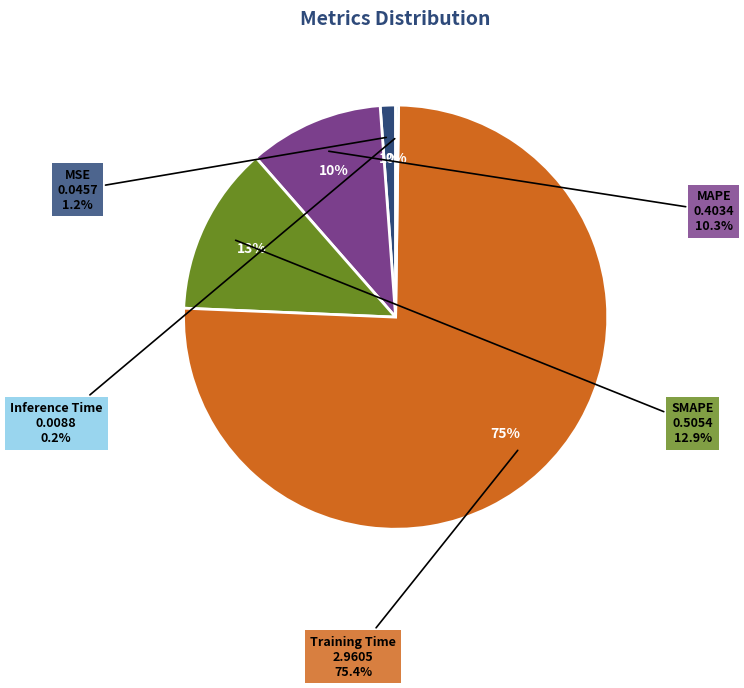

Between MSE and MAPE, which is larger?

MAPE